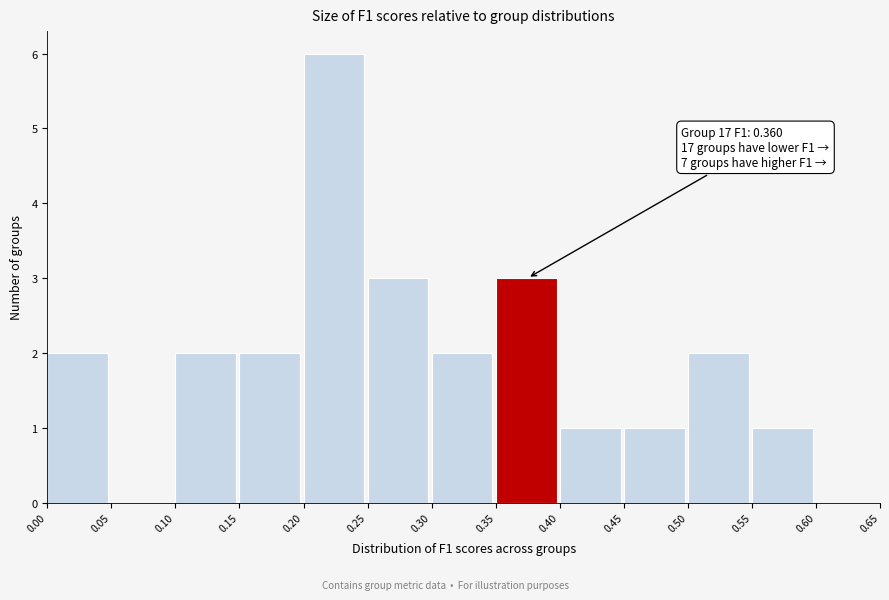

Which range on the x-axis has the tallest bar?

0.20 to 0.25